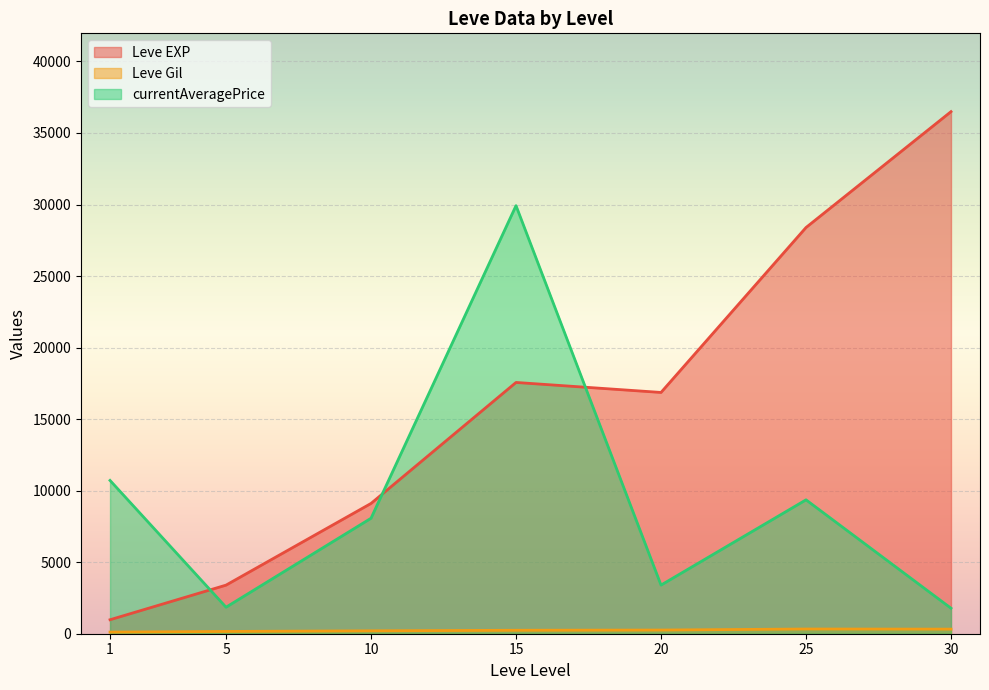

True or false: Leve EXP and currentAveragePrice cross at least once.

True